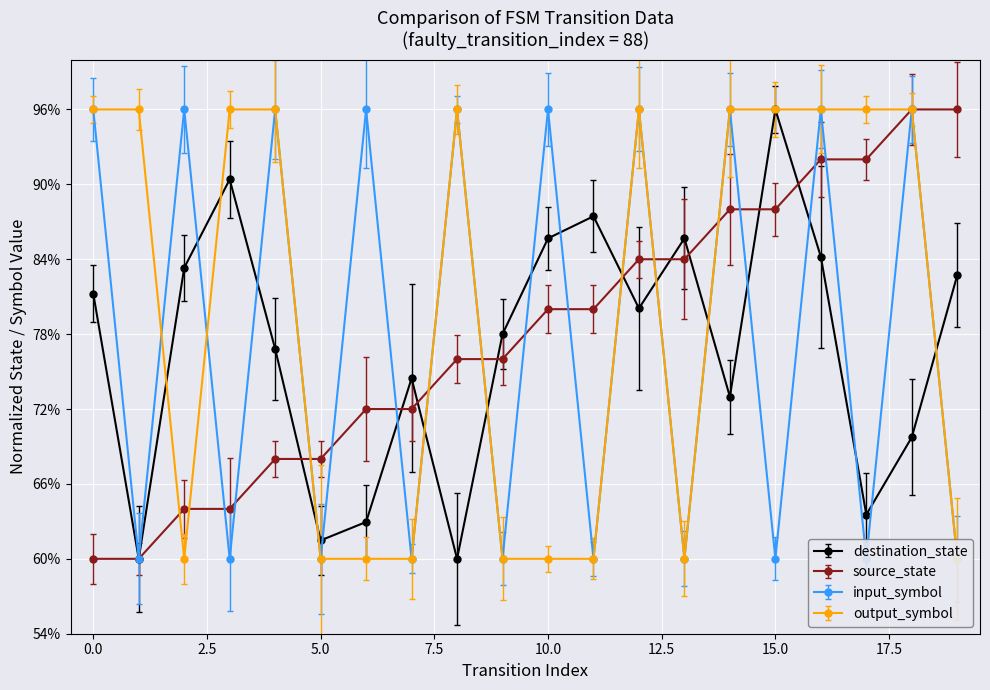

What is the maximum value shown in the chart?

96.0